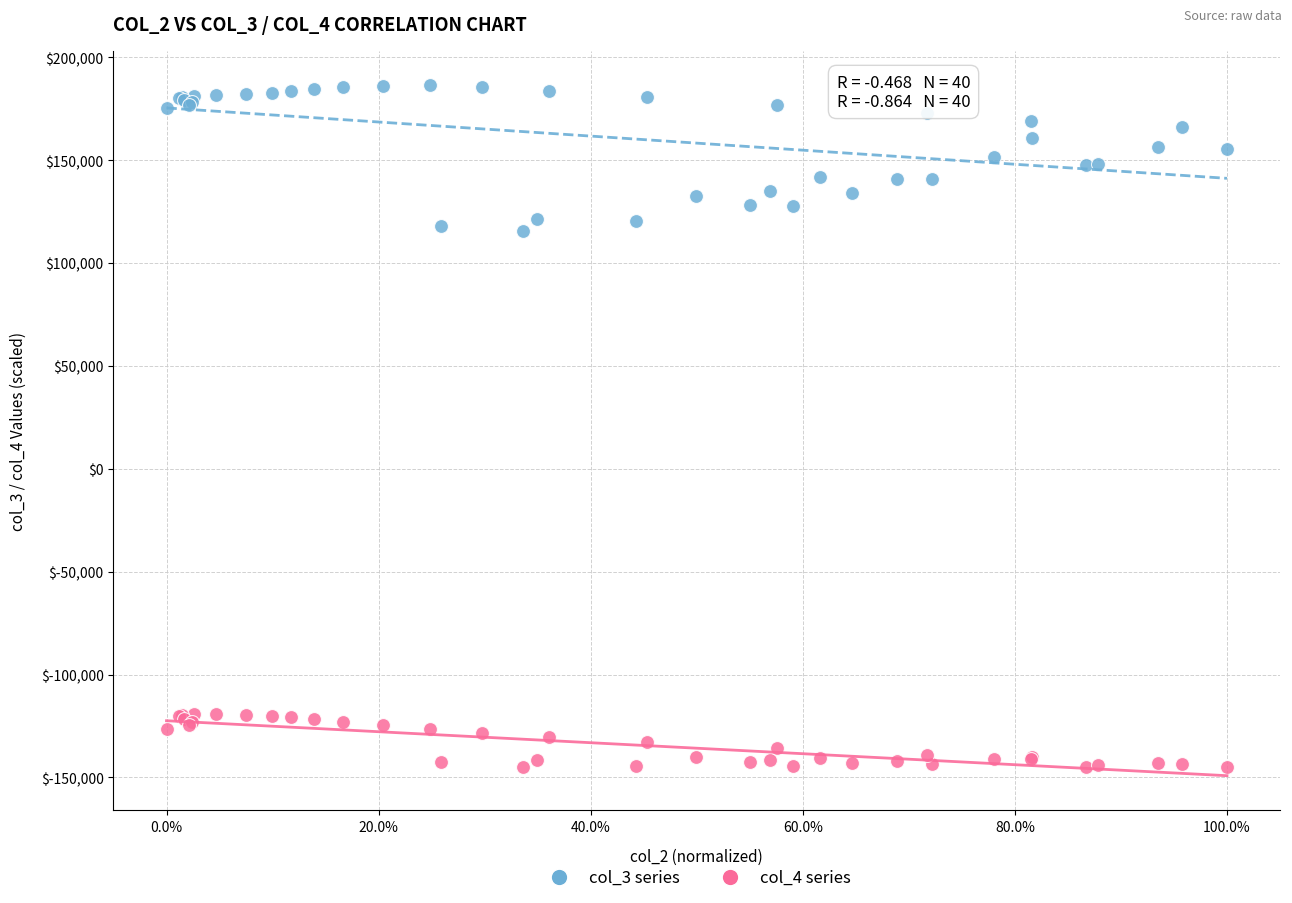

Which series has the widest spread of Y values?

col_3 series